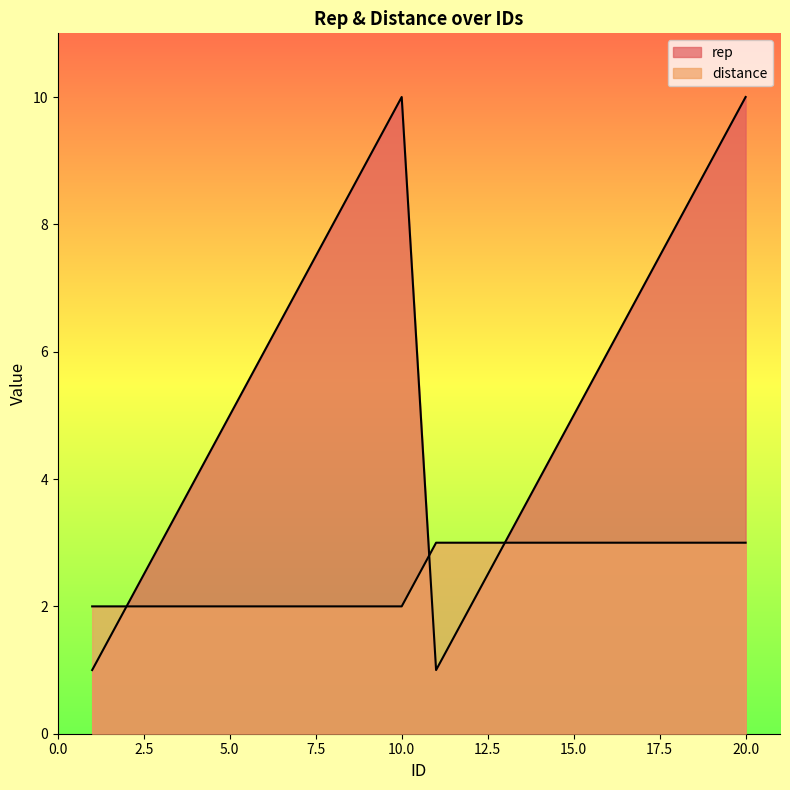

Is it true that distance equals 1 at 13?

False